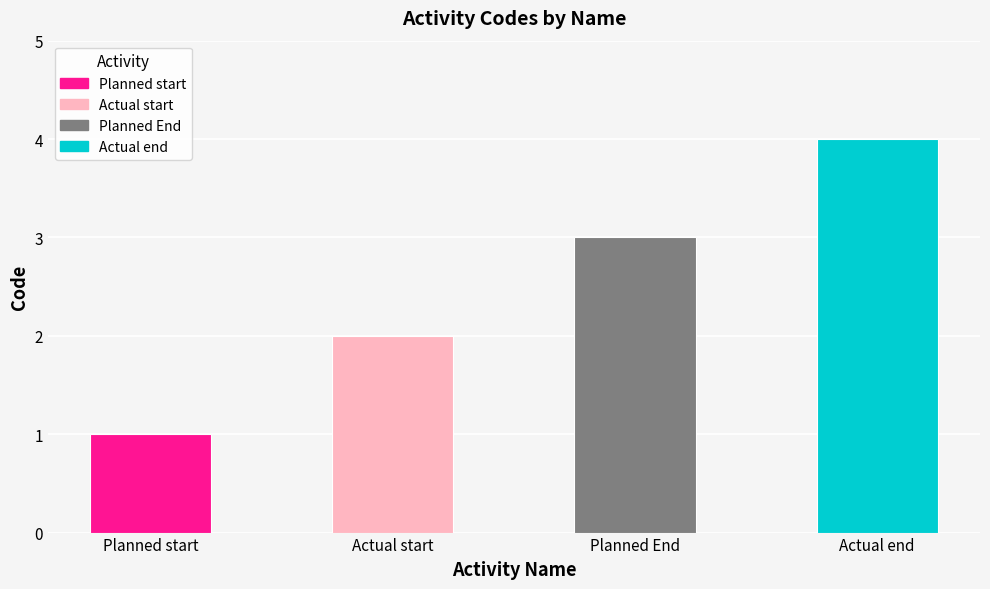

What is the sum of the values at Planned End and Actual start?

5